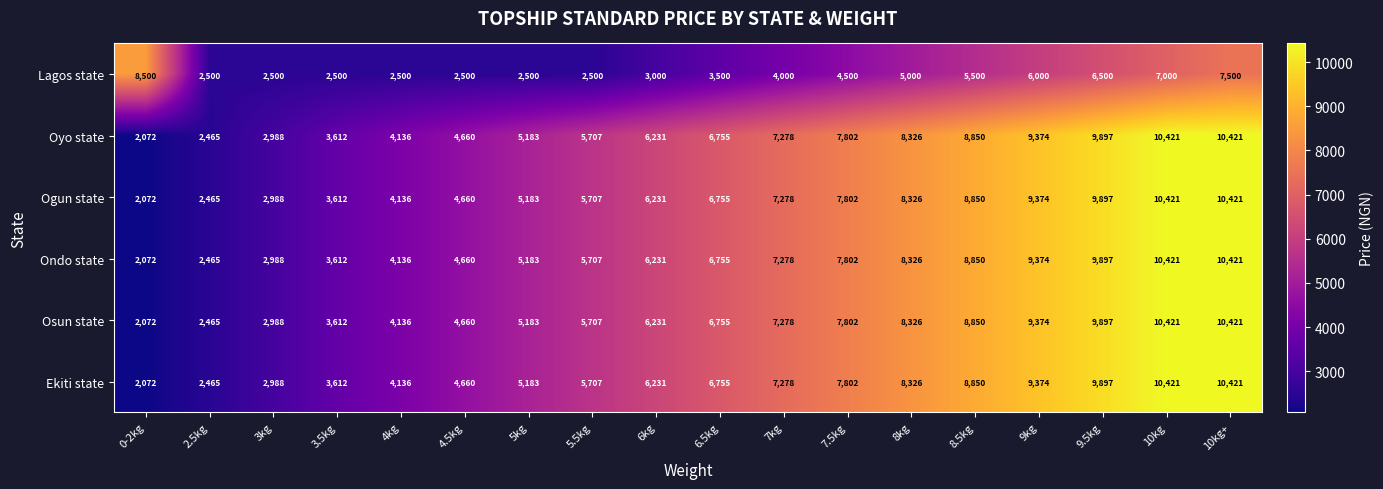

What value does the Osun state series have at 0-2kg, to the nearest 50?

2050